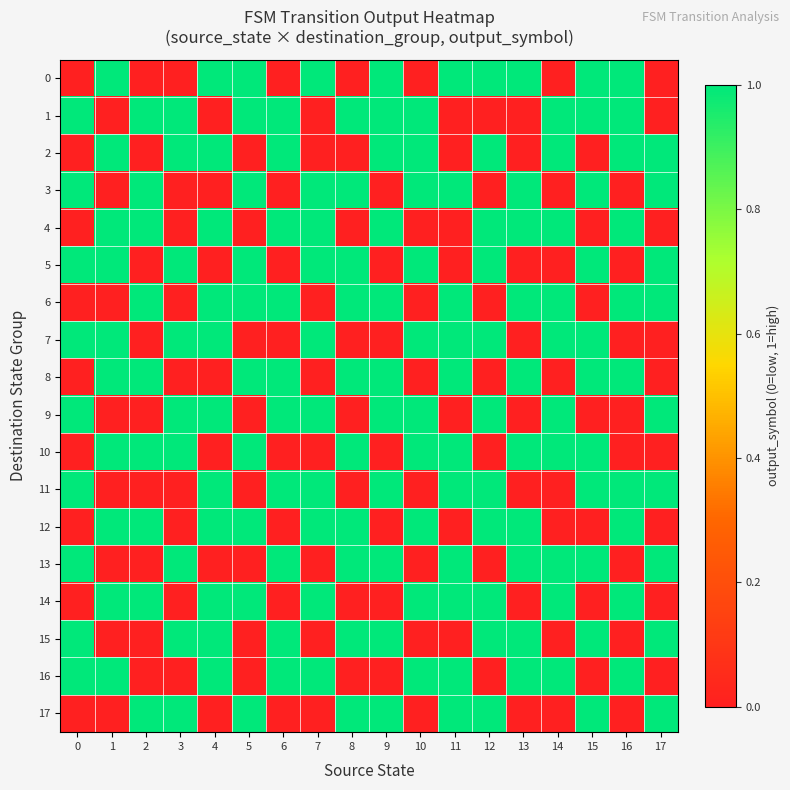

Reading right to left, what are all the values shown in this chart?

0: 17=0	16=1	15=1	14=0	13=1	12=1	11=1	10=0	9=1	8=0	7=1	6=0	5=1	4=1	3=0	2=0	1=1	0=0
1: 17=0	16=1	15=1	14=1	13=0	12=0	11=0	10=1	9=1	8=1	7=0	6=1	5=1	4=0	3=1	2=1	1=0	0=1
2: 17=1	16=1	15=0	14=1	13=0	12=1	11=0	10=1	9=1	8=0	7=0	6=1	5=0	4=1	3=1	2=0	1=1	0=0
3: 17=1	16=0	15=1	14=0	13=1	12=0	11=1	10=1	9=0	8=1	7=1	6=0	5=1	4=0	3=0	2=1	1=0	0=1
4: 17=0	16=1	15=0	14=1	13=1	12=1	11=0	10=0	9=1	8=0	7=1	6=1	5=0	4=1	3=0	2=1	1=1	0=0
5: 17=1	16=0	15=1	14=0	13=0	12=1	11=0	10=1	9=0	8=1	7=1	6=0	5=1	4=0	3=1	2=0	1=1	0=1
6: 17=1	16=1	15=0	14=1	13=1	12=0	11=1	10=0	9=1	8=1	7=0	6=1	5=1	4=1	3=0	2=1	1=0	0=0
7: 17=0	16=0	15=1	14=1	13=0	12=1	11=1	10=1	9=0	8=0	7=1	6=0	5=0	4=1	3=1	2=0	1=1	0=1
8: 17=0	16=1	15=1	14=0	13=1	12=0	11=1	10=0	9=1	8=1	7=0	6=1	5=1	4=0	3=0	2=1	1=1	0=0
9: 17=1	16=0	15=0	14=1	13=0	12=1	11=0	10=1	9=1	8=0	7=1	6=1	5=0	4=1	3=1	2=0	1=0	0=1
10: 17=0	16=0	15=1	14=1	13=1	12=0	11=1	10=1	9=0	8=1	7=0	6=0	5=1	4=0	3=1	2=1	1=1	0=0
11: 17=1	16=1	15=1	14=0	13=0	12=1	11=1	10=0	9=1	8=0	7=1	6=1	5=0	4=1	3=0	2=0	1=0	0=1
12: 17=0	16=1	15=0	14=0	13=1	12=1	11=0	10=1	9=0	8=1	7=1	6=0	5=1	4=1	3=0	2=1	1=1	0=0
13: 17=1	16=0	15=1	14=1	13=1	12=0	11=1	10=0	9=1	8=1	7=0	6=1	5=0	4=0	3=1	2=0	1=0	0=1
14: 17=0	16=1	15=0	14=1	13=0	12=1	11=1	10=1	9=0	8=0	7=1	6=0	5=1	4=1	3=0	2=1	1=1	0=0
15: 17=1	16=0	15=1	14=0	13=1	12=1	11=0	10=0	9=1	8=1	7=0	6=1	5=0	4=1	3=1	2=0	1=0	0=1
16: 17=0	16=1	15=0	14=1	13=1	12=0	11=1	10=1	9=0	8=0	7=1	6=1	5=0	4=1	3=0	2=0	1=1	0=1
17: 17=1	16=0	15=1	14=0	13=0	12=1	11=1	10=0	9=1	8=1	7=0	6=0	5=1	4=0	3=1	2=1	1=0	0=0